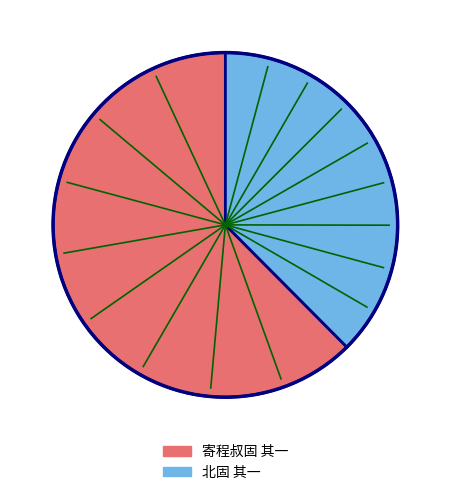

Is there any slice that represents more than half of the pie?

Yes